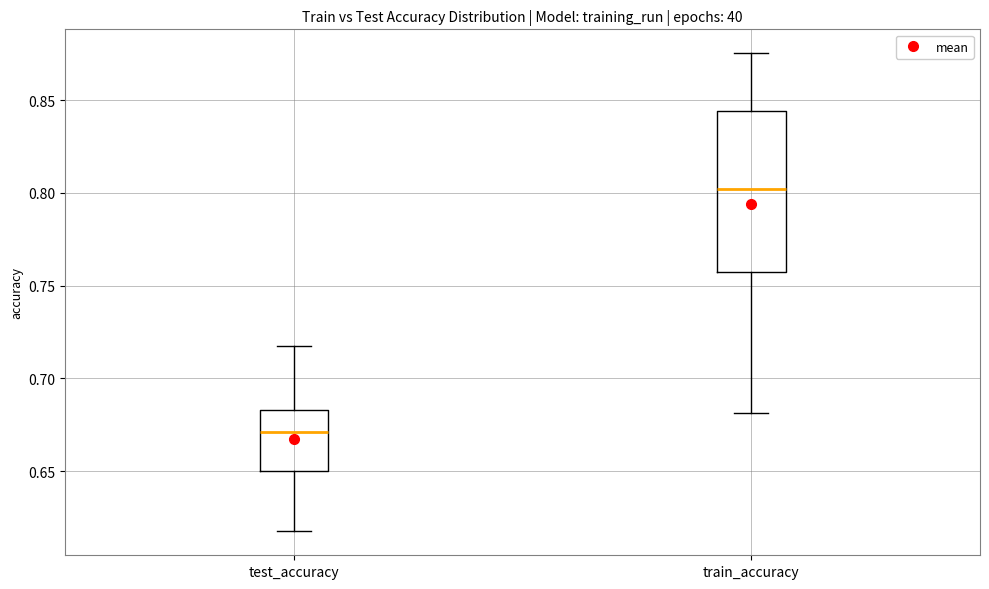

Which box is the tallest, from its lower edge to its upper edge?

train_accuracy